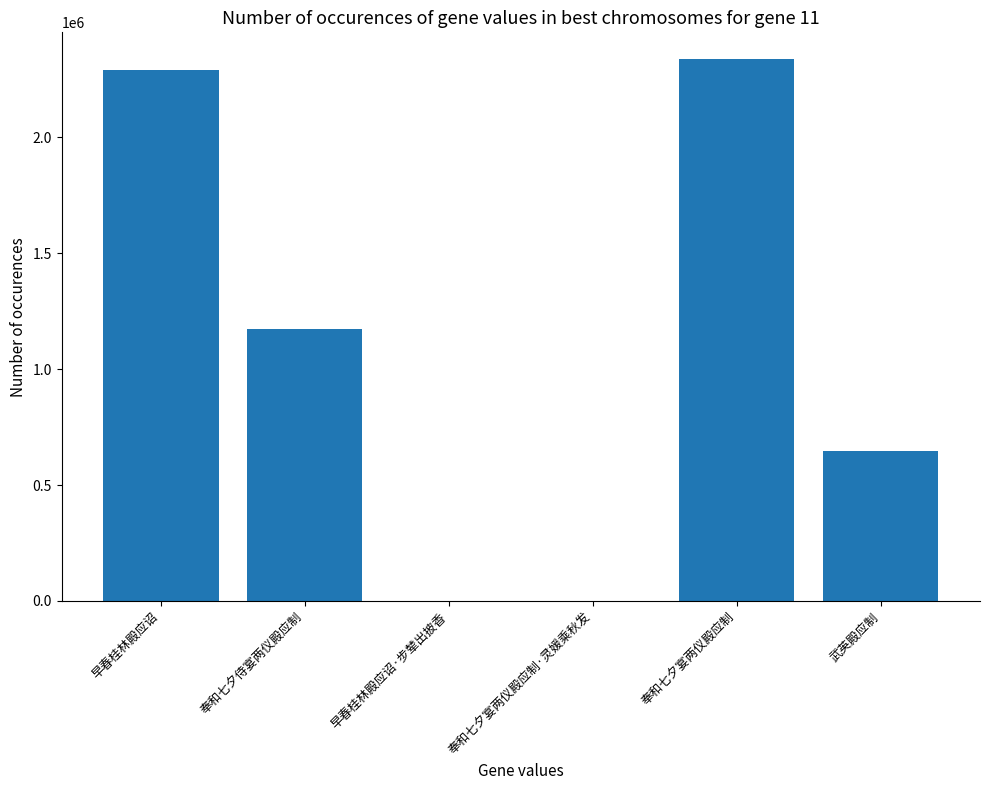

What is the change in value from 奉和七夕侍宴两仪殿应制 to 奉和七夕宴两仪殿应制?

+1161421